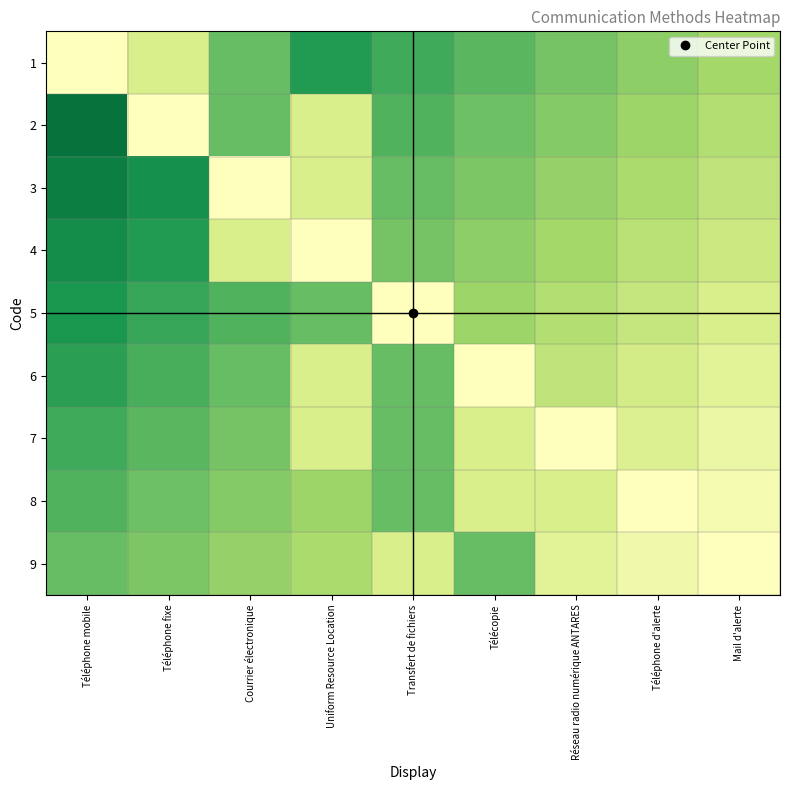

What is the greatest value displayed?

1.0